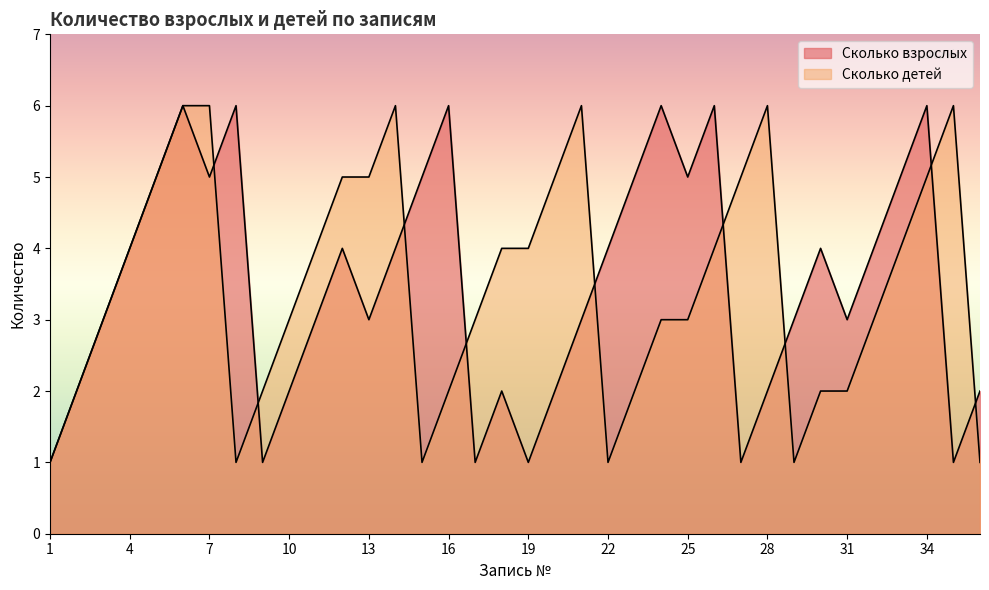

How many lines are shown in the chart?

2